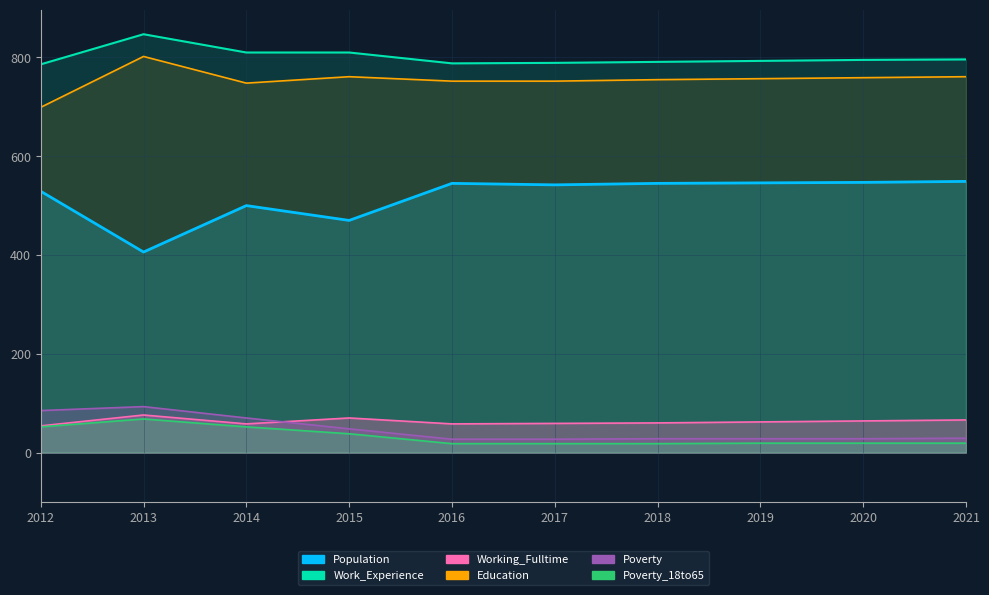

How many data points in Poverty are less than 29?

5